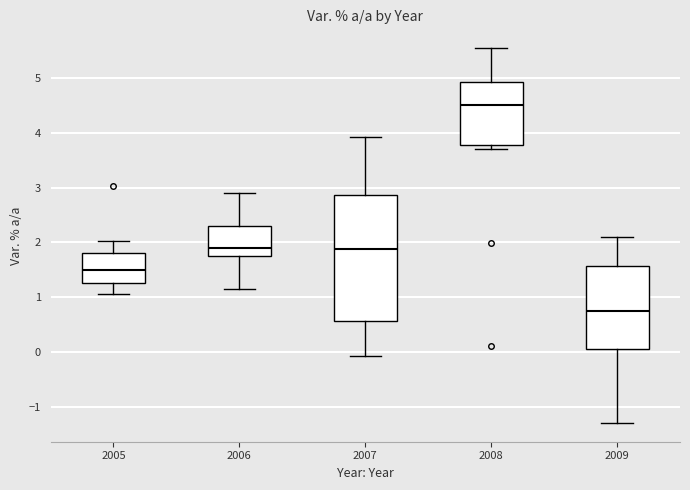

Which box's median line is the highest?

2008